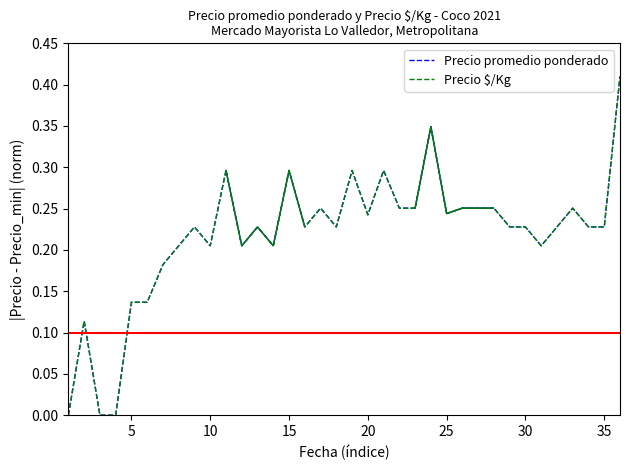

True or false: Precio $/Kg and Precio promedio ponderado cross at least once.

False